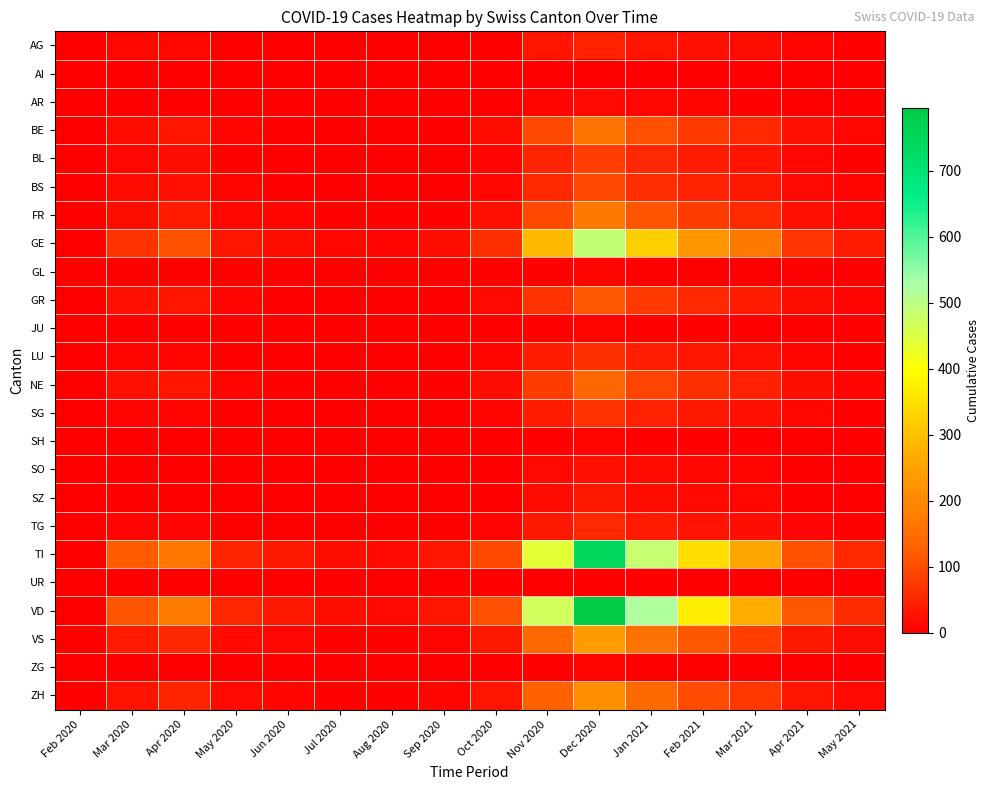

Reading left to right, extract all data points from this chart.

AG: Feb 2020=0	Mar 2020=11	Apr 2020=12	May 2020=3	Jun 2020=2	Jul 2020=1	Aug 2020=0	Sep 2020=1	Oct 2020=5	Nov 2020=28	Dec 2020=45	Jan 2021=30	Feb 2021=22	Mar 2021=18	Apr 2021=8	May 2021=4
AI: Feb 2020=0	Mar 2020=0	Apr 2020=0	May 2020=0	Jun 2020=0	Jul 2020=0	Aug 2020=0	Sep 2020=0	Oct 2020=0	Nov 2020=0	Dec 2020=1	Jan 2021=0	Feb 2021=0	Mar 2021=0	Apr 2021=0	May 2021=0
AR: Feb 2020=0	Mar 2020=2	Apr 2020=3	May 2020=1	Jun 2020=1	Jul 2020=0	Aug 2020=0	Sep 2020=1	Oct 2020=2	Nov 2020=8	Dec 2020=15	Jan 2021=10	Feb 2021=7	Mar 2021=5	Apr 2021=2	May 2021=1
BE: Feb 2020=0	Mar 2020=16	Apr 2020=28	May 2020=8	Jun 2020=5	Jul 2020=3	Aug 2020=2	Sep 2020=4	Oct 2020=18	Nov 2020=95	Dec 2020=160	Jan 2021=105	Feb 2021=75	Mar 2021=55	Apr 2021=22	May 2021=12
BL: Feb 2020=0	Mar 2020=10	Apr 2020=19	May 2020=5	Jun 2020=3	Jul 2020=2	Aug 2020=1	Sep 2020=2	Oct 2020=9	Nov 2020=48	Dec 2020=82	Jan 2021=55	Feb 2021=38	Mar 2021=28	Apr 2021=12	May 2021=6
BS: Feb 2020=0	Mar 2020=16	Apr 2020=24	May 2020=8	Jun 2020=5	Jul 2020=3	Aug 2020=2	Sep 2020=3	Oct 2020=12	Nov 2020=55	Dec 2020=95	Jan 2021=62	Feb 2021=44	Mar 2021=32	Apr 2021=14	May 2021=7
FR: Feb 2020=0	Mar 2020=20	Apr 2020=37	May 2020=10	Jun 2020=7	Jul 2020=4	Aug 2020=3	Sep 2020=6	Oct 2020=22	Nov 2020=98	Dec 2020=168	Jan 2021=110	Feb 2021=78	Mar 2021=58	Apr 2021=24	May 2021=12
GE: Feb 2020=0	Mar 2020=68	Apr 2020=106	May 2020=30	Jun 2020=20	Jul 2020=12	Aug 2020=8	Sep 2020=18	Oct 2020=65	Nov 2020=290	Dec 2020=490	Jan 2021=320	Feb 2021=228	Mar 2021=168	Apr 2021=70	May 2021=35
GL: Feb 2020=0	Mar 2020=2	Apr 2020=2	May 2020=1	Jun 2020=0	Jul 2020=0	Aug 2020=0	Sep 2020=0	Oct 2020=1	Nov 2020=4	Dec 2020=7	Jan 2021=5	Feb 2021=3	Mar 2021=2	Apr 2021=1	May 2021=0
GR: Feb 2020=0	Mar 2020=23	Apr 2020=30	May 2020=9	Jun 2020=6	Jul 2020=3	Aug 2020=2	Sep 2020=4	Oct 2020=15	Nov 2020=68	Dec 2020=115	Jan 2021=75	Feb 2021=54	Mar 2021=40	Apr 2021=16	May 2021=8
JU: Feb 2020=0	Mar 2020=0	Apr 2020=0	May 2020=0	Jun 2020=0	Jul 2020=0	Aug 2020=0	Sep 2020=0	Oct 2020=1	Nov 2020=4	Dec 2020=8	Jan 2021=5	Feb 2021=4	Mar 2021=3	Apr 2021=1	May 2021=0
LU: Feb 2020=0	Mar 2020=7	Apr 2020=7	May 2020=2	Jun 2020=1	Jul 2020=1	Aug 2020=1	Sep 2020=2	Oct 2020=8	Nov 2020=38	Dec 2020=65	Jan 2021=42	Feb 2021=30	Mar 2021=22	Apr 2021=9	May 2021=4
NE: Feb 2020=0	Mar 2020=22	Apr 2020=30	May 2020=9	Jun 2020=6	Jul 2020=3	Aug 2020=2	Sep 2020=5	Oct 2020=18	Nov 2020=80	Dec 2020=135	Jan 2021=88	Feb 2021=63	Mar 2021=46	Apr 2021=19	May 2021=9
SG: Feb 2020=0	Mar 2020=7	Apr 2020=9	May 2020=3	Jun 2020=2	Jul 2020=1	Aug 2020=1	Sep 2020=2	Oct 2020=9	Nov 2020=40	Dec 2020=68	Jan 2021=44	Feb 2021=32	Mar 2021=23	Apr 2021=10	May 2021=5
SH: Feb 2020=0	Mar 2020=1	Apr 2020=1	May 2020=0	Jun 2020=0	Jul 2020=0	Aug 2020=0	Sep 2020=0	Oct 2020=1	Nov 2020=4	Dec 2020=8	Jan 2021=5	Feb 2021=4	Mar 2021=3	Apr 2021=1	May 2021=0
SO: Feb 2020=0	Mar 2020=2	Apr 2020=3	May 2020=1	Jun 2020=1	Jul 2020=0	Aug 2020=0	Sep 2020=1	Oct 2020=3	Nov 2020=14	Dec 2020=24	Jan 2021=16	Feb 2021=11	Mar 2021=8	Apr 2021=3	May 2021=2
SZ: Feb 2020=0	Mar 2020=4	Apr 2020=5	May 2020=2	Jun 2020=1	Jul 2020=1	Aug 2020=0	Sep 2020=1	Oct 2020=4	Nov 2020=18	Dec 2020=32	Jan 2021=21	Feb 2021=15	Mar 2021=11	Apr 2021=4	May 2021=2
TG: Feb 2020=0	Mar 2020=7	Apr 2020=7	May 2020=2	Jun 2020=2	Jul 2020=1	Aug 2020=1	Sep 2020=2	Oct 2020=7	Nov 2020=32	Dec 2020=55	Jan 2021=36	Feb 2021=26	Mar 2021=19	Apr 2021=8	May 2021=4
TI: Feb 2020=0	Mar 2020=120	Apr 2020=165	May 2020=48	Jun 2020=32	Jul 2020=19	Aug 2020=13	Sep 2020=28	Oct 2020=98	Nov 2020=440	Dec 2020=745	Jan 2021=487	Feb 2021=347	Mar 2021=255	Apr 2021=106	May 2021=53
UR: Feb 2020=0	Mar 2020=1	Apr 2020=1	May 2020=0	Jun 2020=0	Jul 2020=0	Aug 2020=0	Sep 2020=0	Oct 2020=1	Nov 2020=3	Dec 2020=6	Jan 2021=4	Feb 2021=3	Mar 2021=2	Apr 2021=1	May 2021=0
VD: Feb 2020=0	Mar 2020=110	Apr 2020=175	May 2020=50	Jun 2020=33	Jul 2020=20	Aug 2020=14	Sep 2020=30	Oct 2020=105	Nov 2020=470	Dec 2020=795	Jan 2021=520	Feb 2021=370	Mar 2021=272	Apr 2021=113	May 2021=56
VS: Feb 2020=0	Mar 2020=37	Apr 2020=53	May 2020=15	Jun 2020=10	Jul 2020=6	Aug 2020=4	Sep 2020=9	Oct 2020=32	Nov 2020=142	Dec 2020=241	Jan 2021=158	Feb 2021=112	Mar 2021=83	Apr 2021=34	May 2021=17
ZG: Feb 2020=0	Mar 2020=1	Apr 2020=2	May 2020=1	Jun 2020=0	Jul 2020=0	Aug 2020=0	Sep 2020=0	Oct 2020=1	Nov 2020=5	Dec 2020=9	Jan 2021=6	Feb 2021=4	Mar 2021=3	Apr 2021=1	May 2021=1
ZH: Feb 2020=0	Mar 2020=27	Apr 2020=48	May 2020=14	Jun 2020=9	Jul 2020=5	Aug 2020=4	Sep 2020=8	Oct 2020=28	Nov 2020=126	Dec 2020=214	Jan 2021=140	Feb 2021=100	Mar 2021=73	Apr 2021=30	May 2021=15